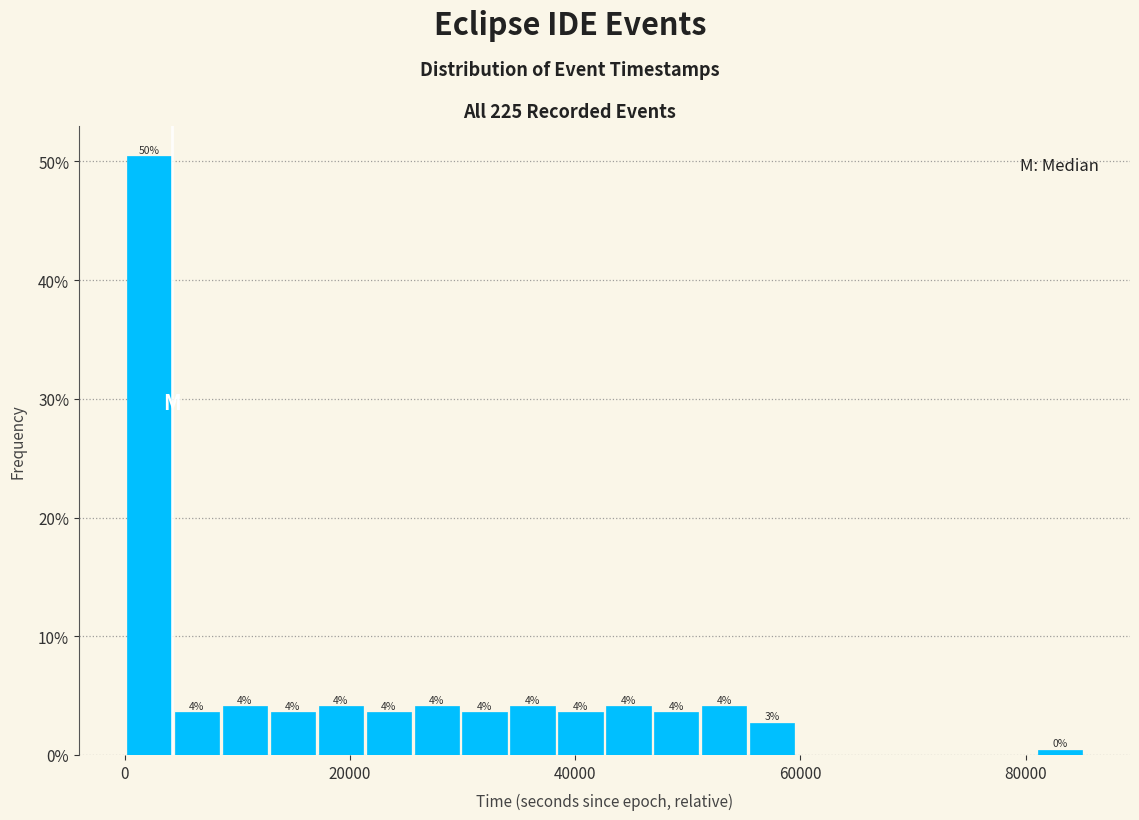

Read against the x-axis, roughly where is the centre of the tallest bar?

2000